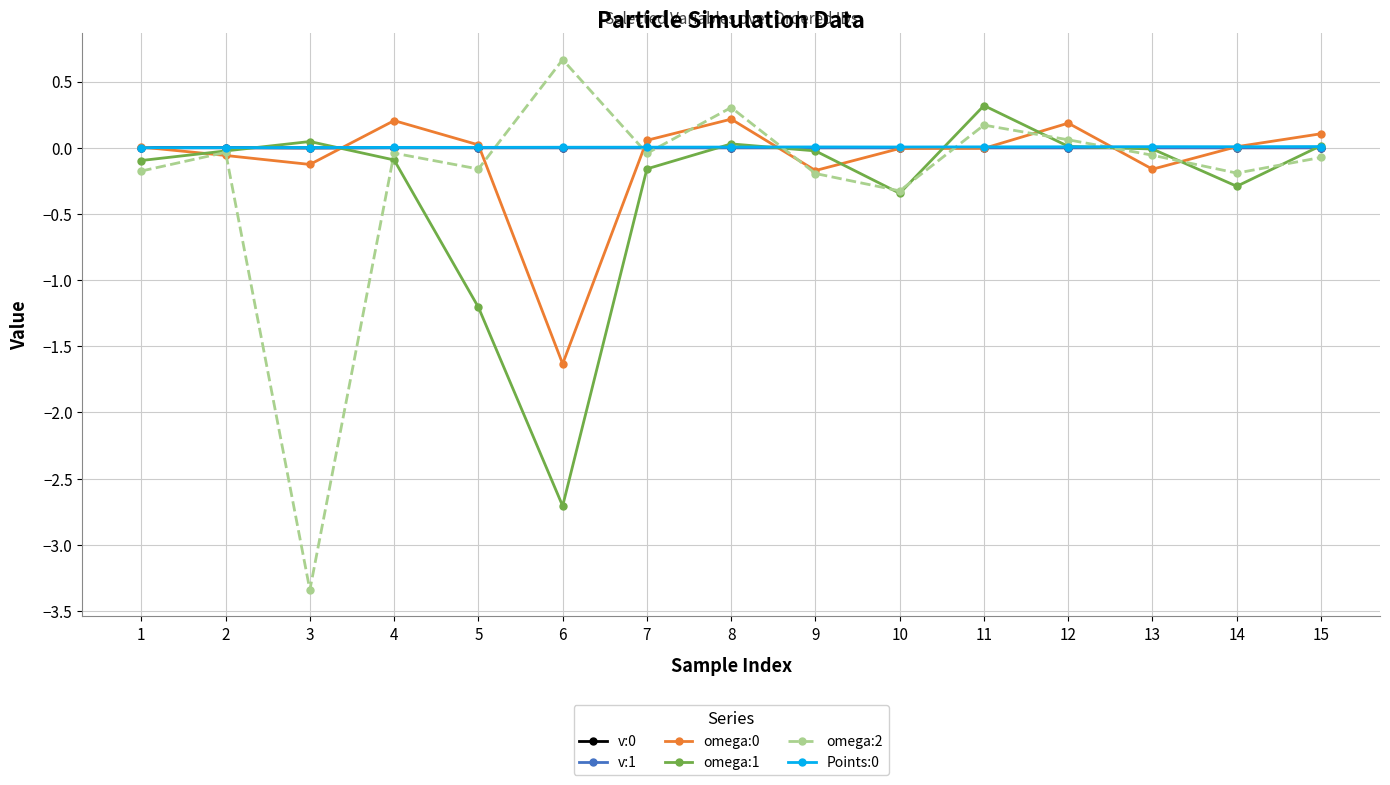

True or false: omega:2 has more than 2 interior local peaks.

True